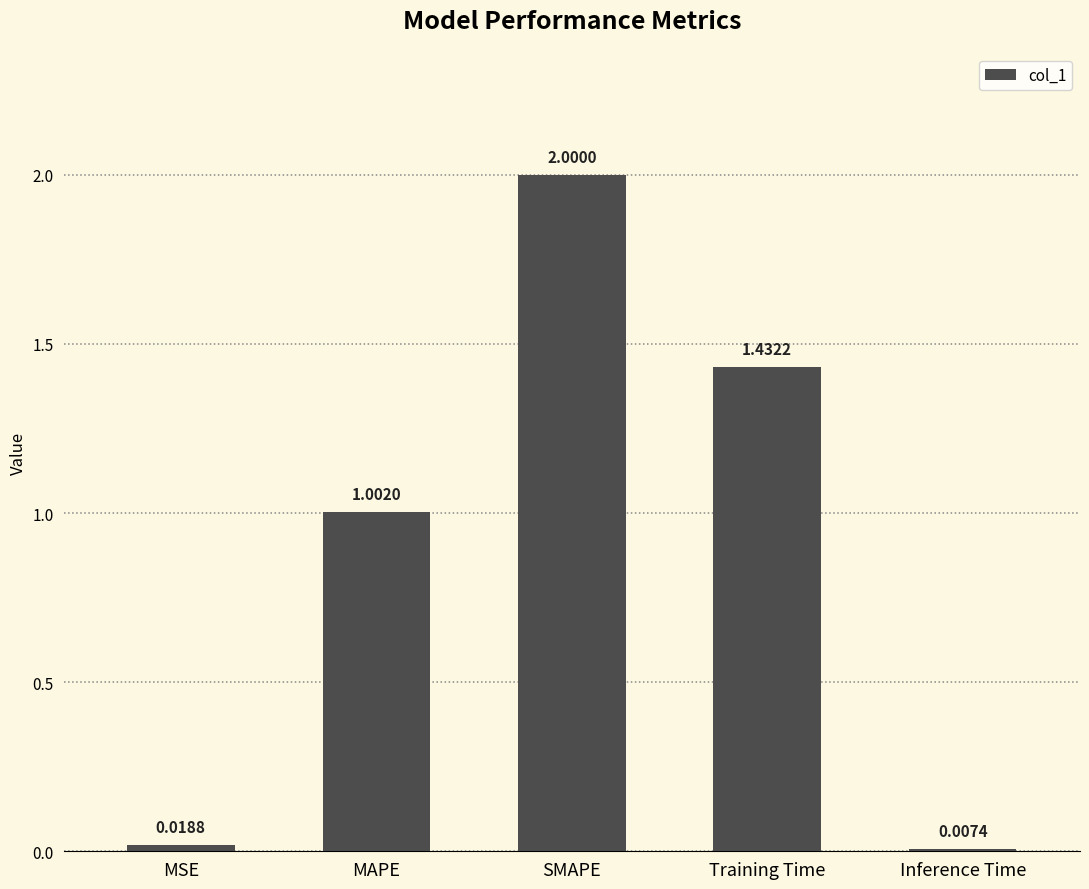

Which category has the highest value across all series?

SMAPE